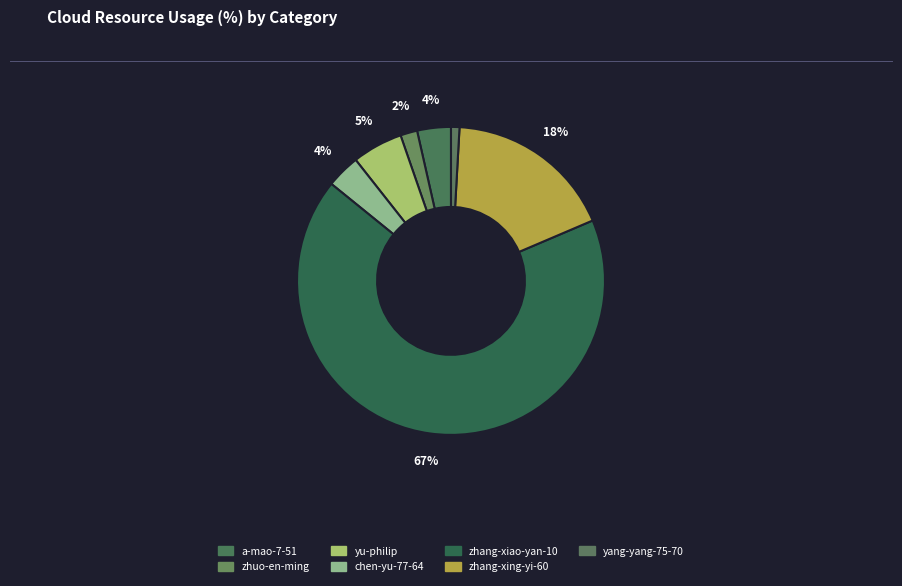

Is there any slice that represents more than half of the pie?

Yes